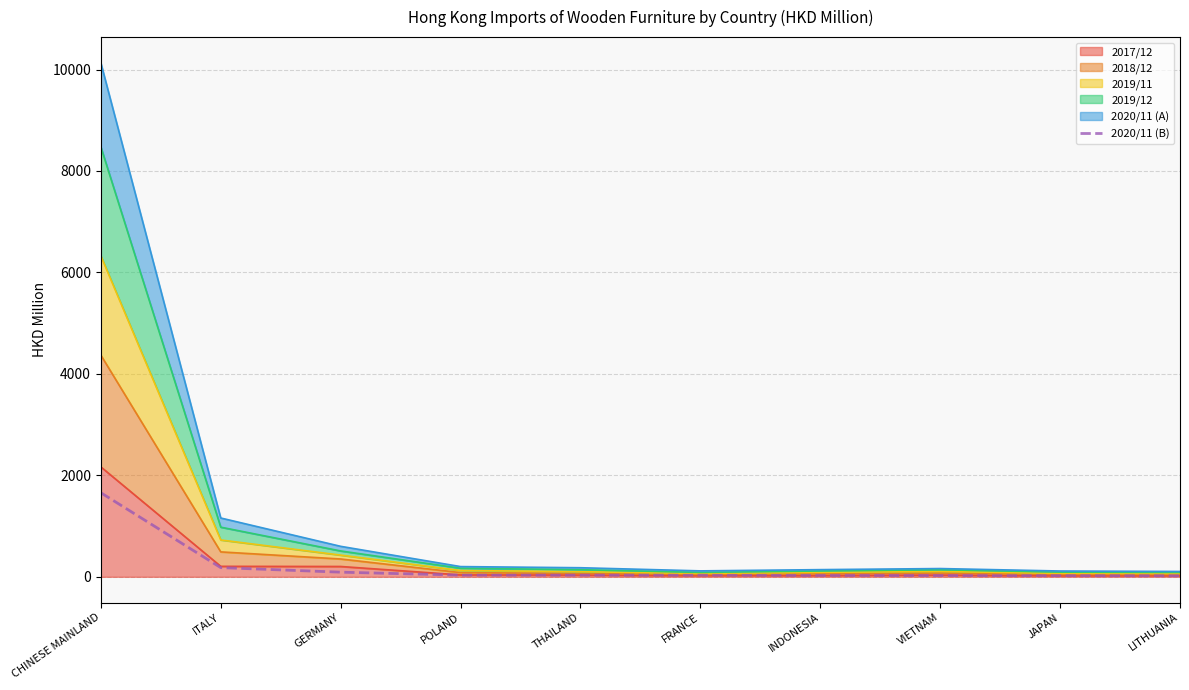

True or false: the data shows 63.0 at GERMANY.

False